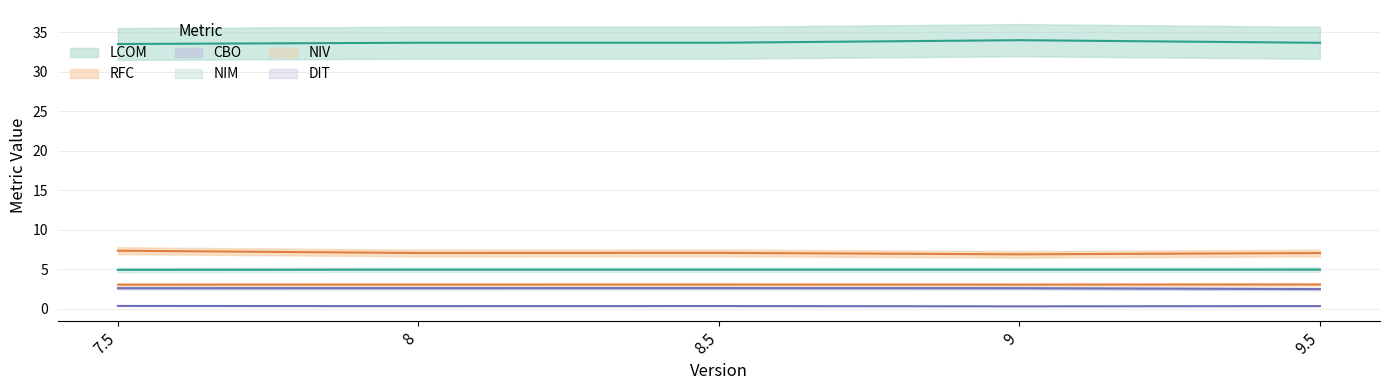

The RFC series shows 3.7 at 9. True or false?

False